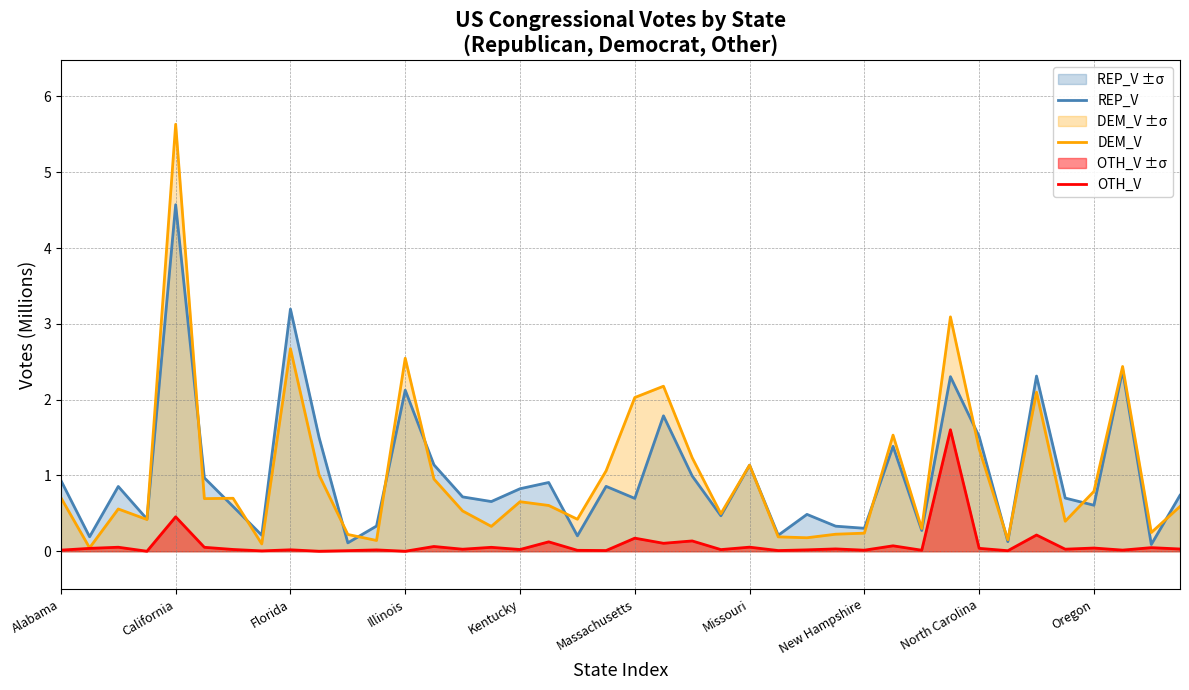

What value does the OTH_V series have at 17?

0.1